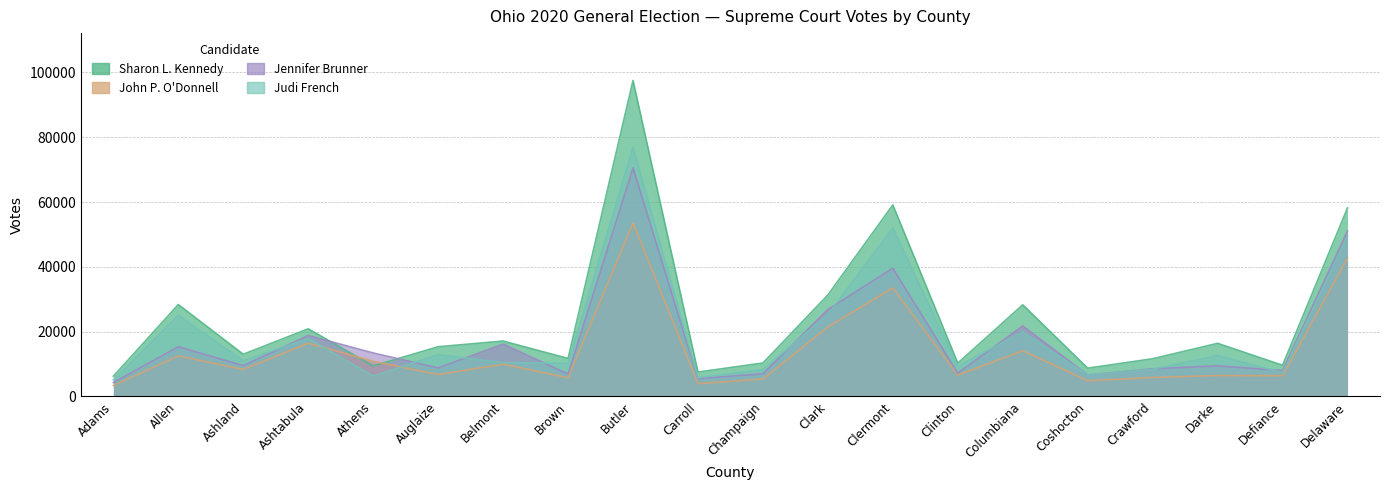

At which label does John P. O'Donnell reach its peak?

Butler